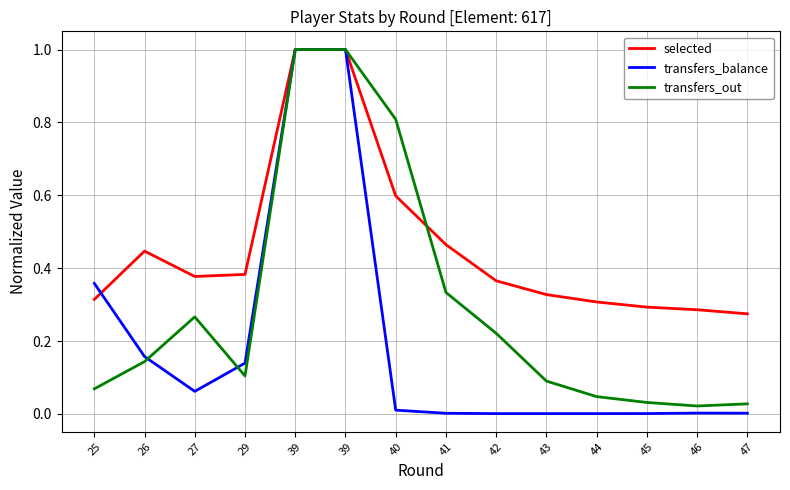

What is the difference between the maximum and second lowest values in the transfers_out series?

1.0